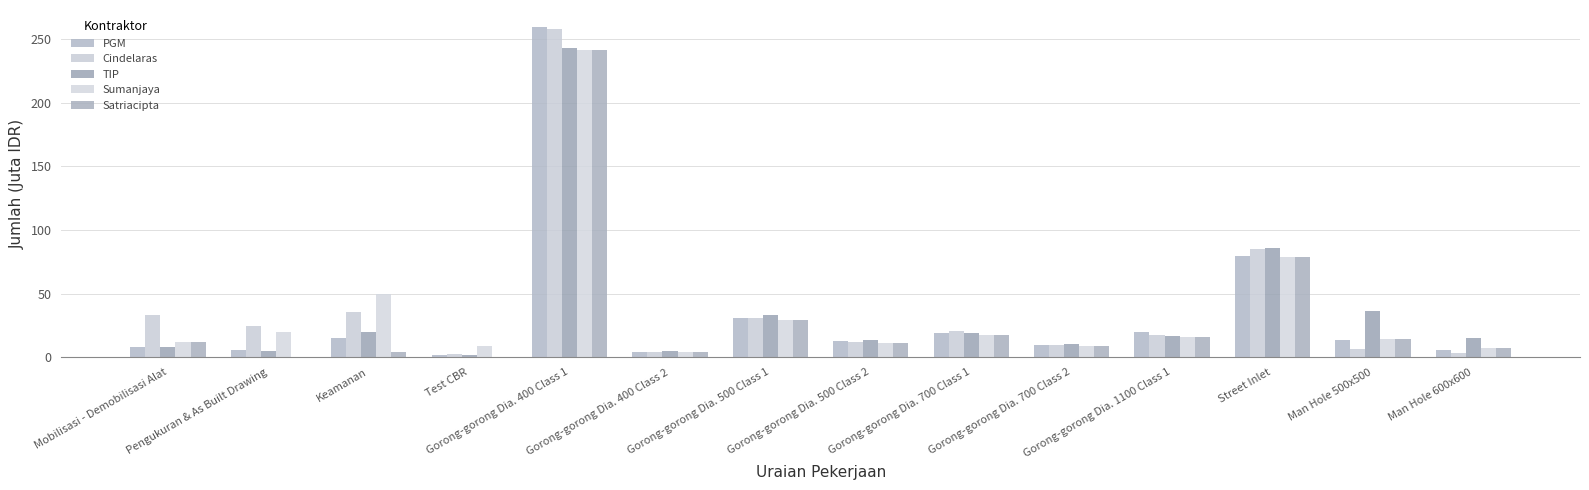

Which series has the largest total across all categories?

Cindelaras